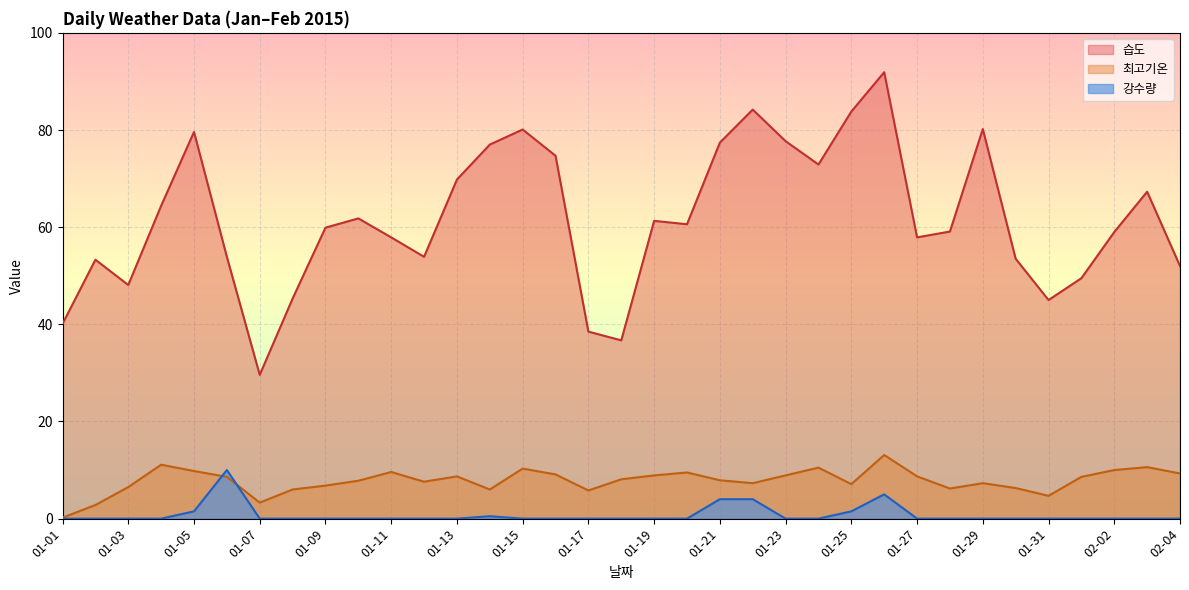

Which series has the largest range (max minus min)?

습도